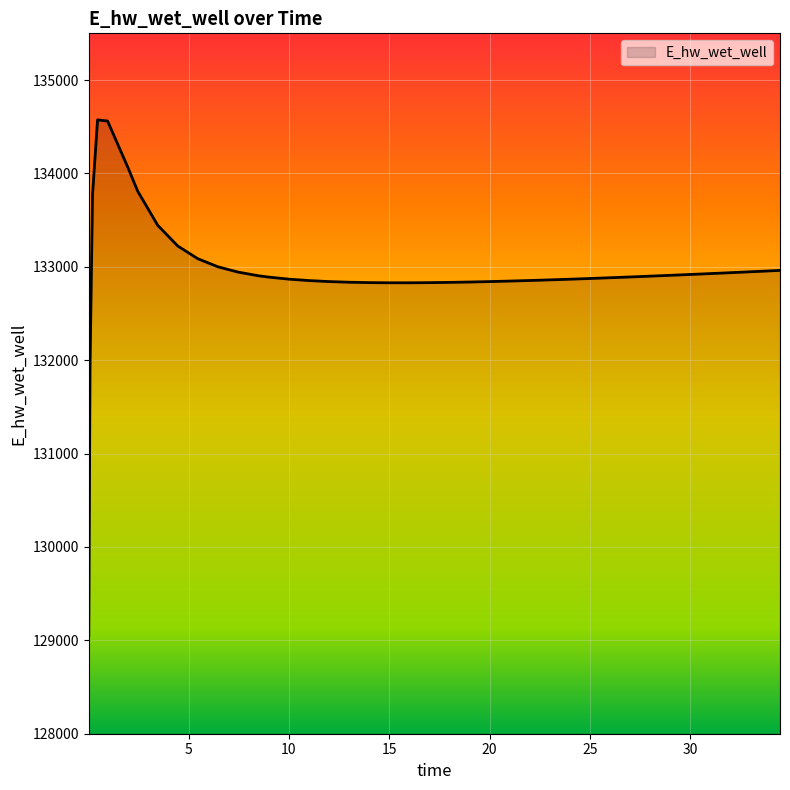

Does the chart display data point markers on the line(s)?

No